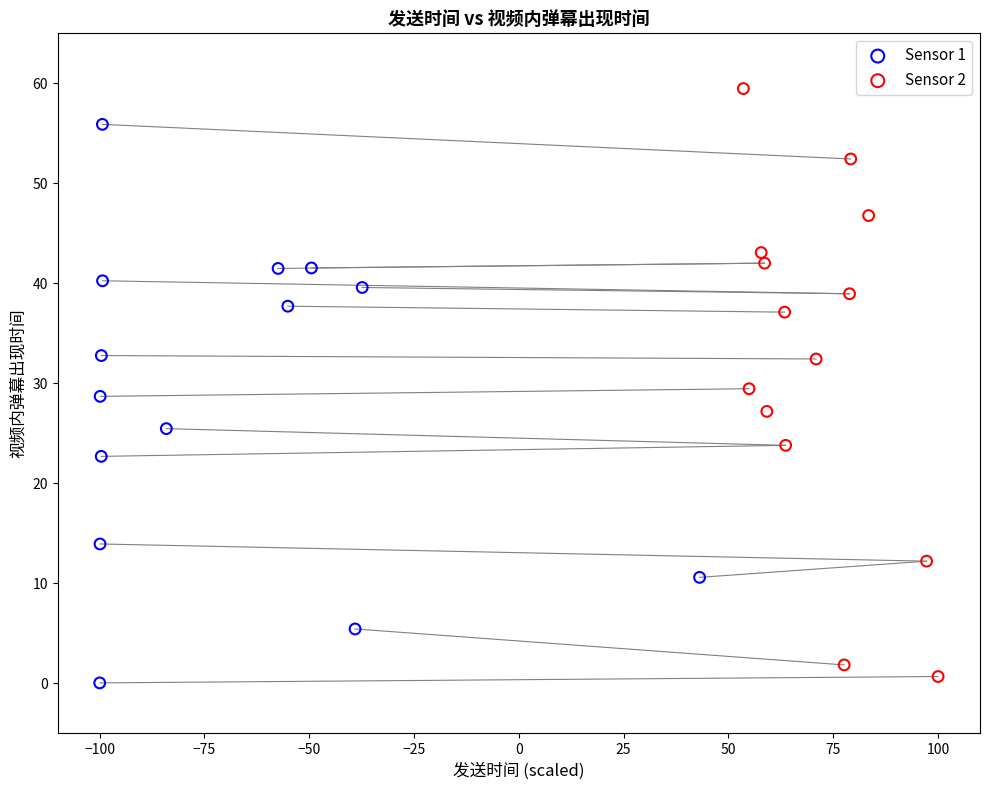

Which series reaches the minimum Y coordinate?

Sensor 1